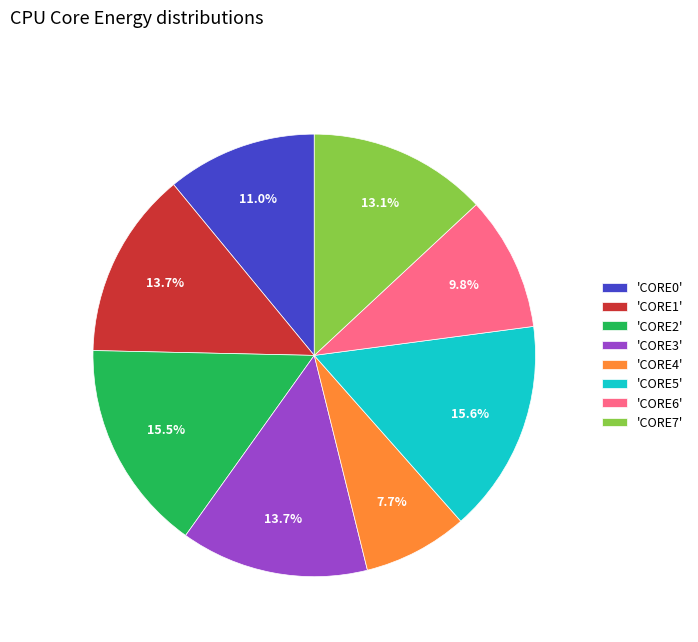

What is the smallest slice in the pie chart?

'CORE4'